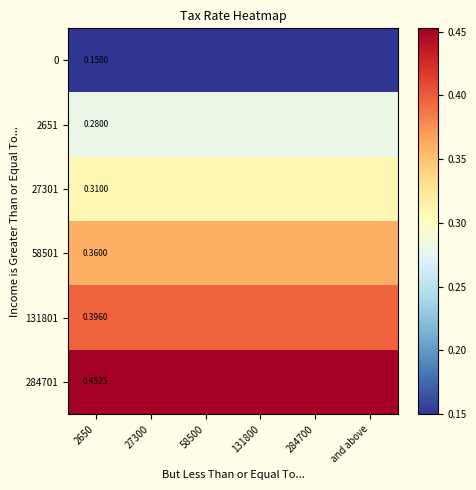

Is the value of 27301 at 2650 greater than the value of 131801 at 2650?

No